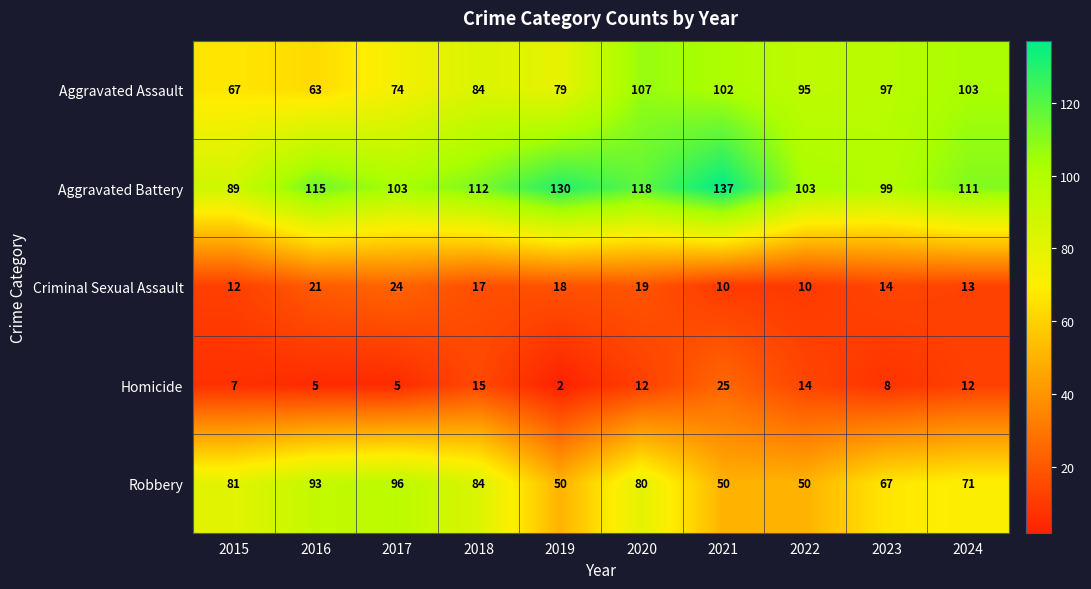

What is the greatest value displayed?

137